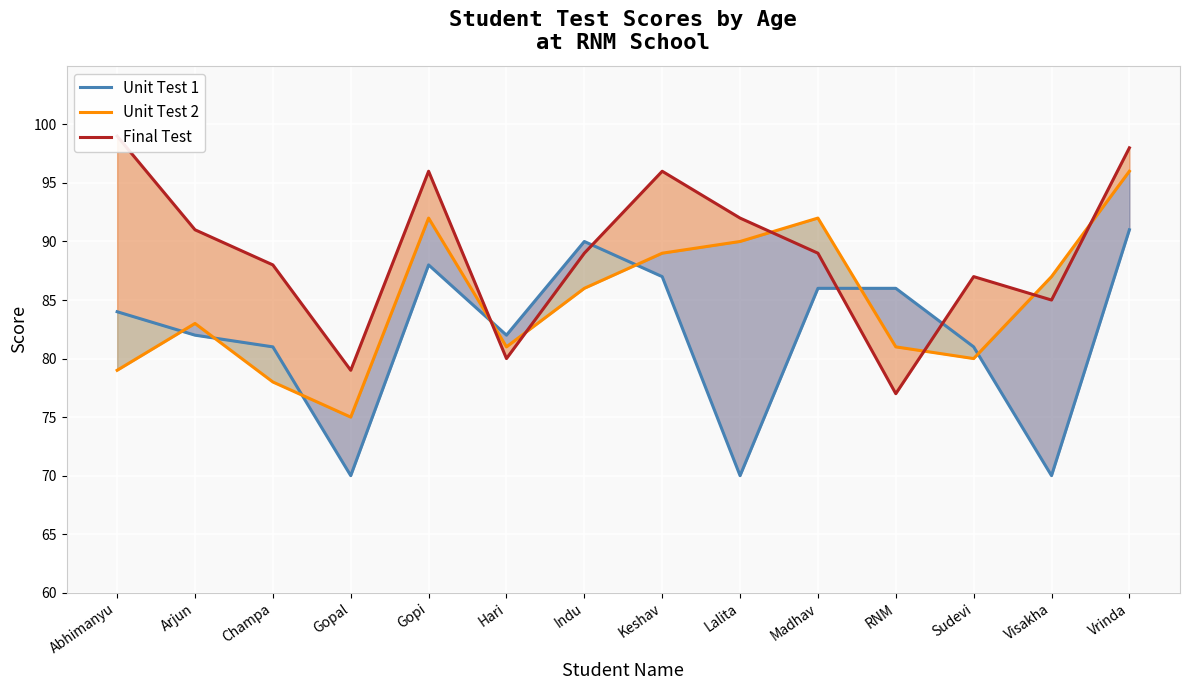

At which category is the sum across all series the highest?

Vrinda